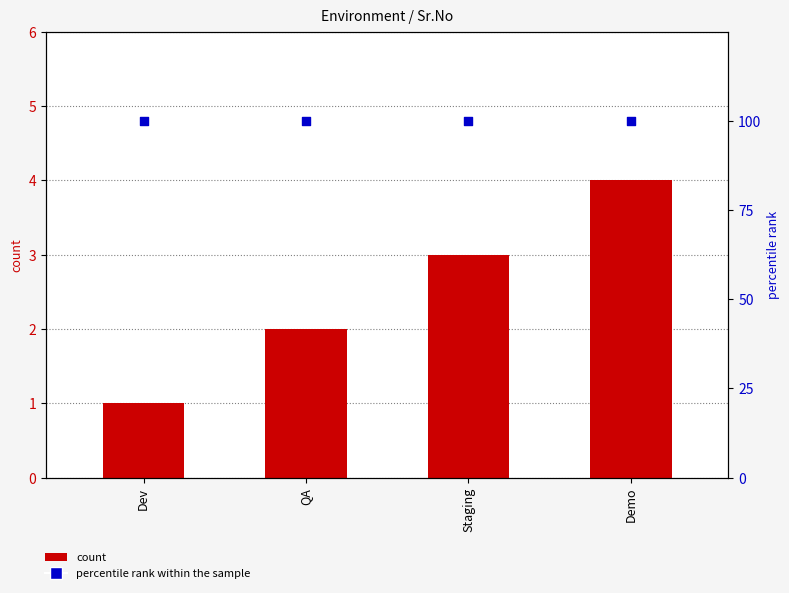

At which category is the sum across all series the highest?

Demo